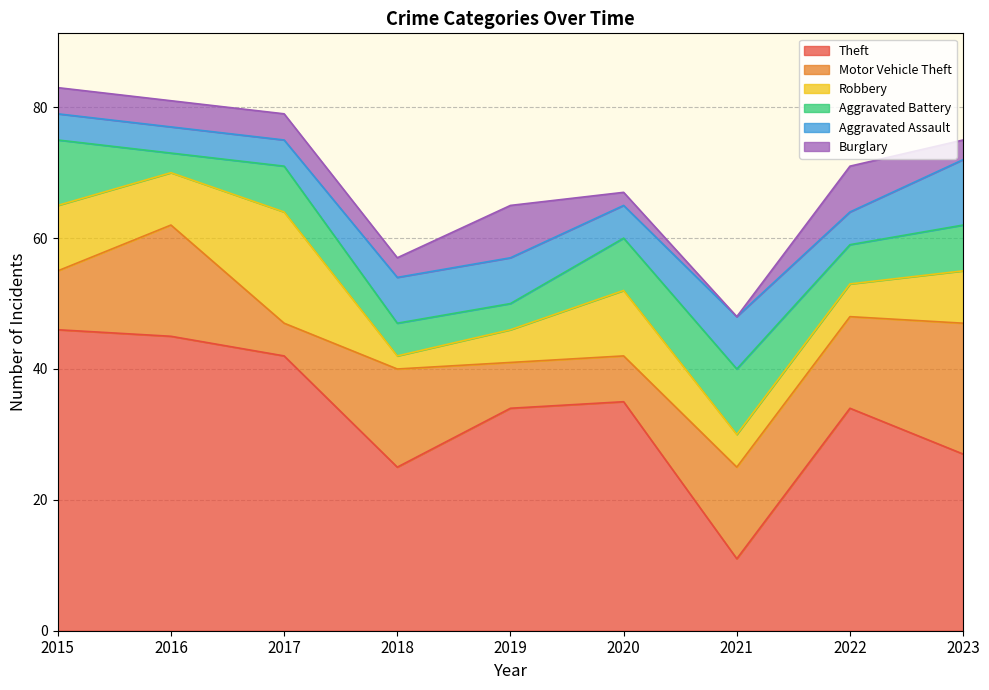

What is the value of the Motor Vehicle Theft point at the 2nd from the left?

17